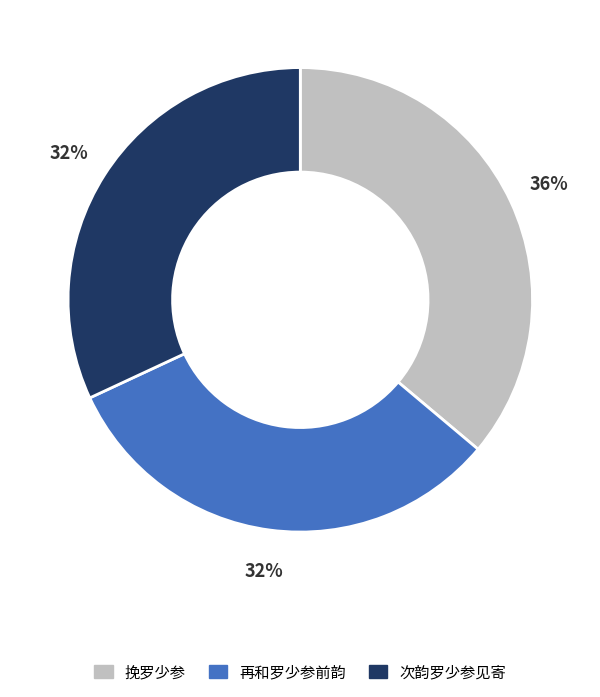

Approximately how many times larger is the value at 再和罗少参前韵 compared to 次韵罗少参见寄?

1.0